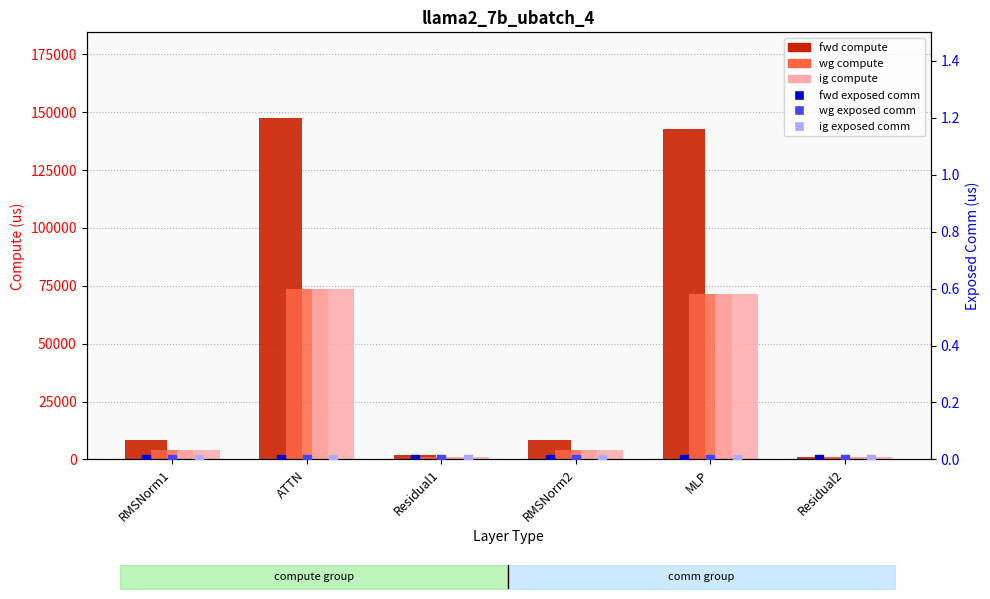

Is the value of fwd compute at RMSNorm2 greater than the value of ig compute at Residual2?

Yes